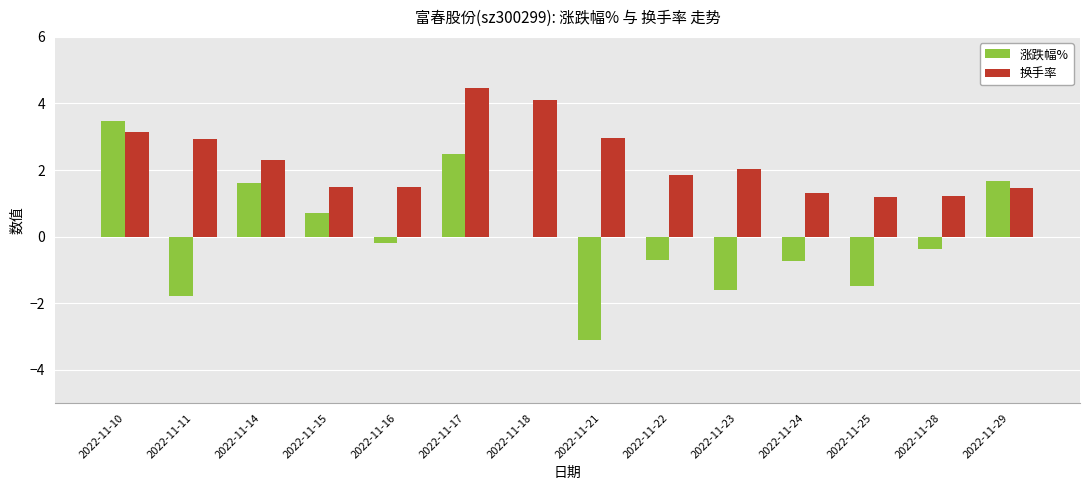

Between 2022-11-10 and 2022-11-29, which series saw the biggest shift?

涨跌幅%